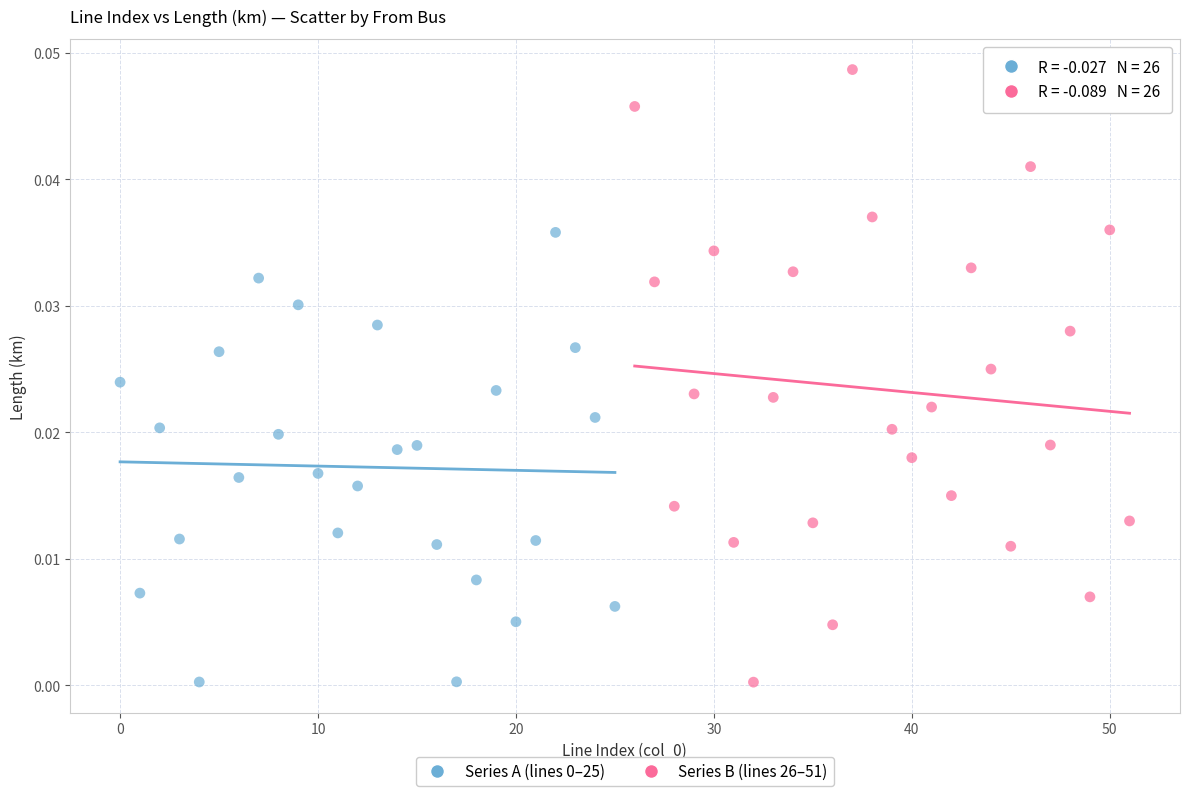

Which series contains the highest Y value?

Series B (lines 26–51)